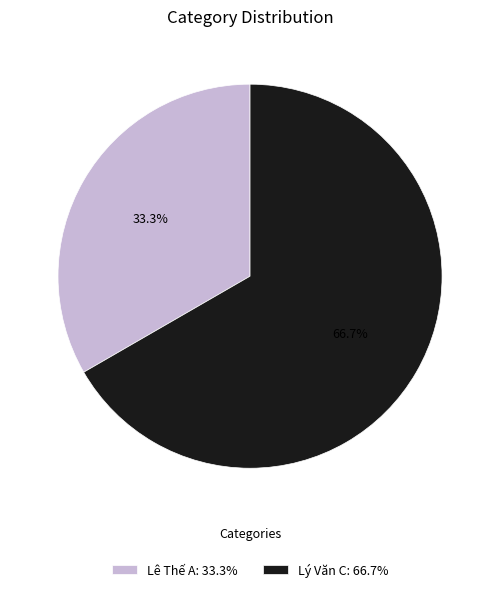

Is it true that Lý Văn C is 81% of the pie?

False